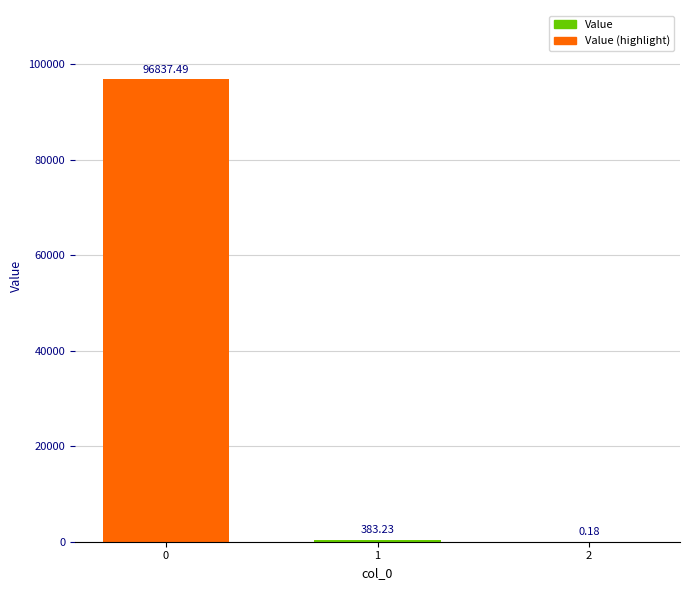

At which label is the value closest to 48418?

1